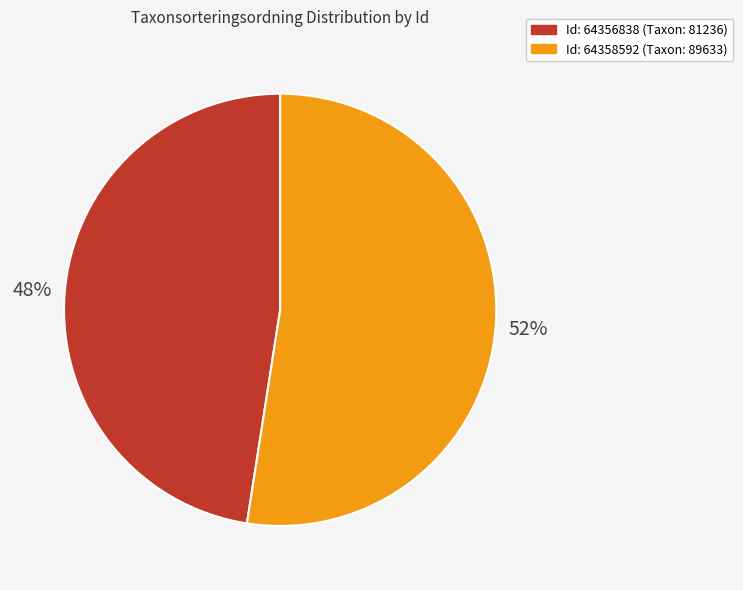

Is there any slice that represents more than half of the pie?

Yes